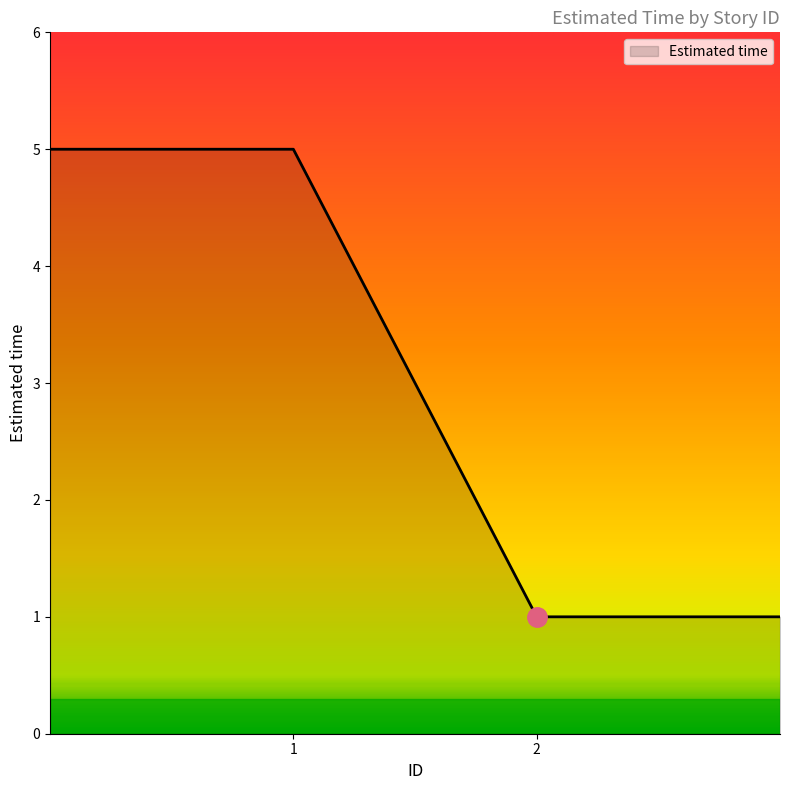

What is the sum of all values?

12